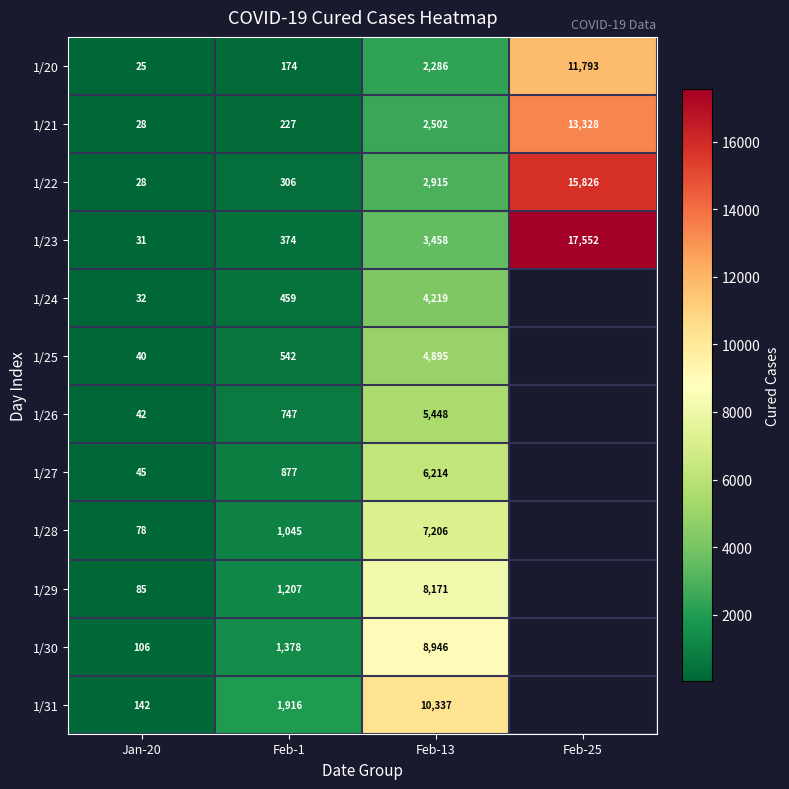

The value of 1/25 at Jan-20 is 40. True or false?

True